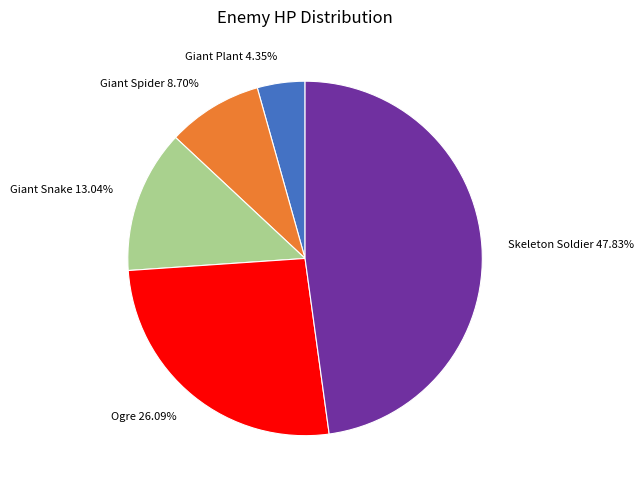

To the nearest percent, what portion does Ogre represent?

26%